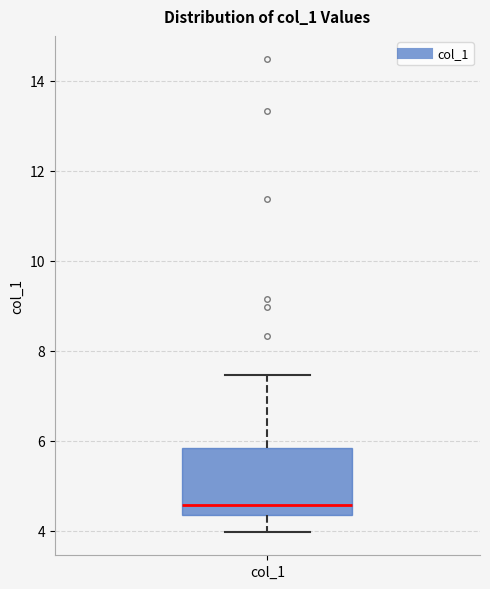

Where does the lower whisker of the box for col_1 end on the y-axis? The values are not printed on the chart, so give them approximately, as read against the axis.

4.0